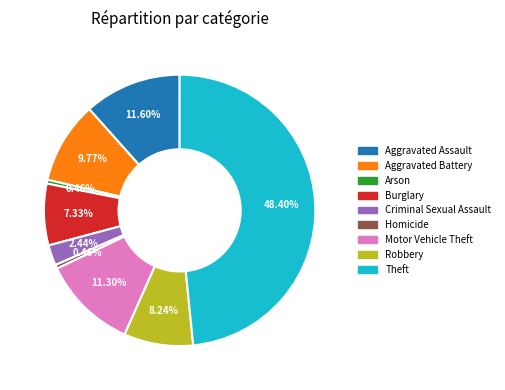

Does Criminal Sexual Assault account for over 50% of the chart?

No